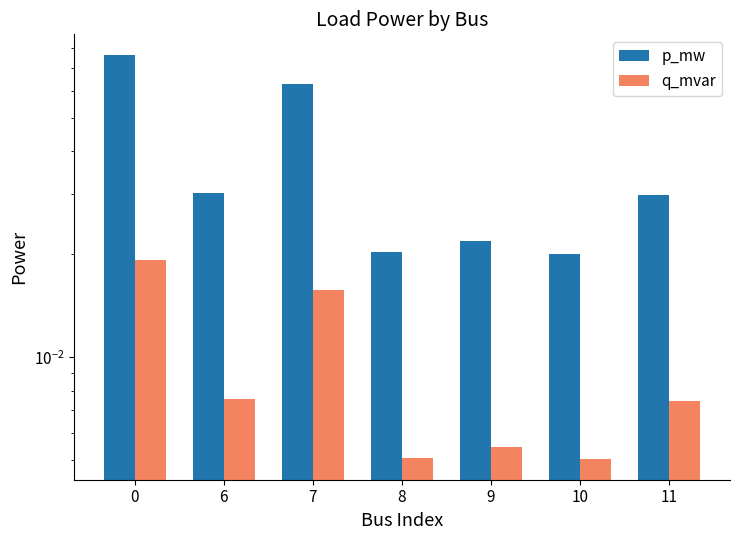

What is the sum of the p_mw values at 9 and 7?

0.1